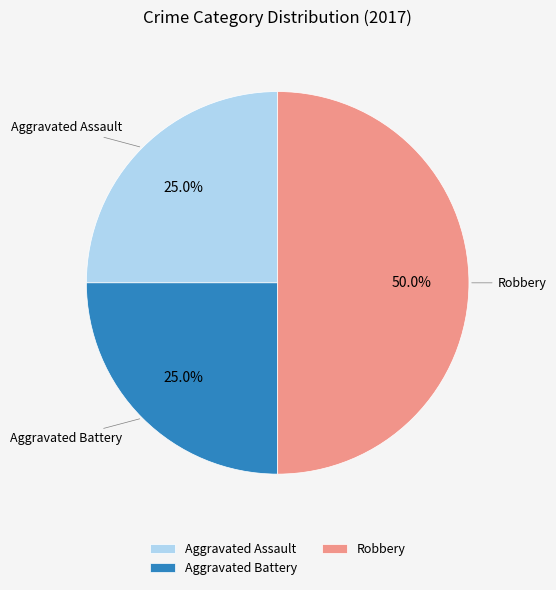

To the nearest percent, what is the difference between the largest and smallest slice percentages?

25%